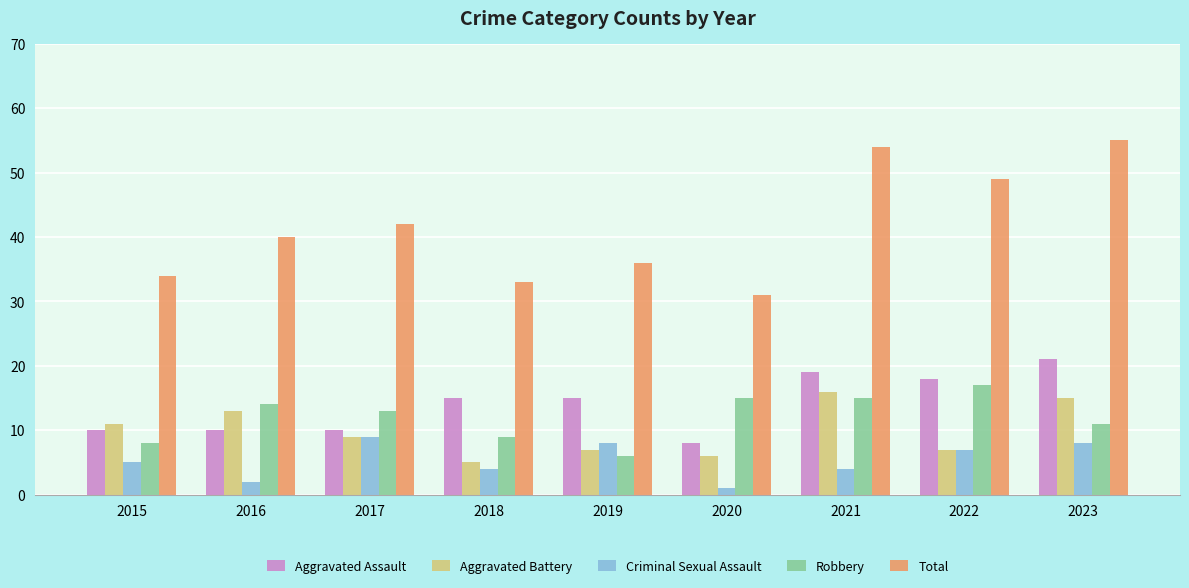

How many bars are there in each group?

5